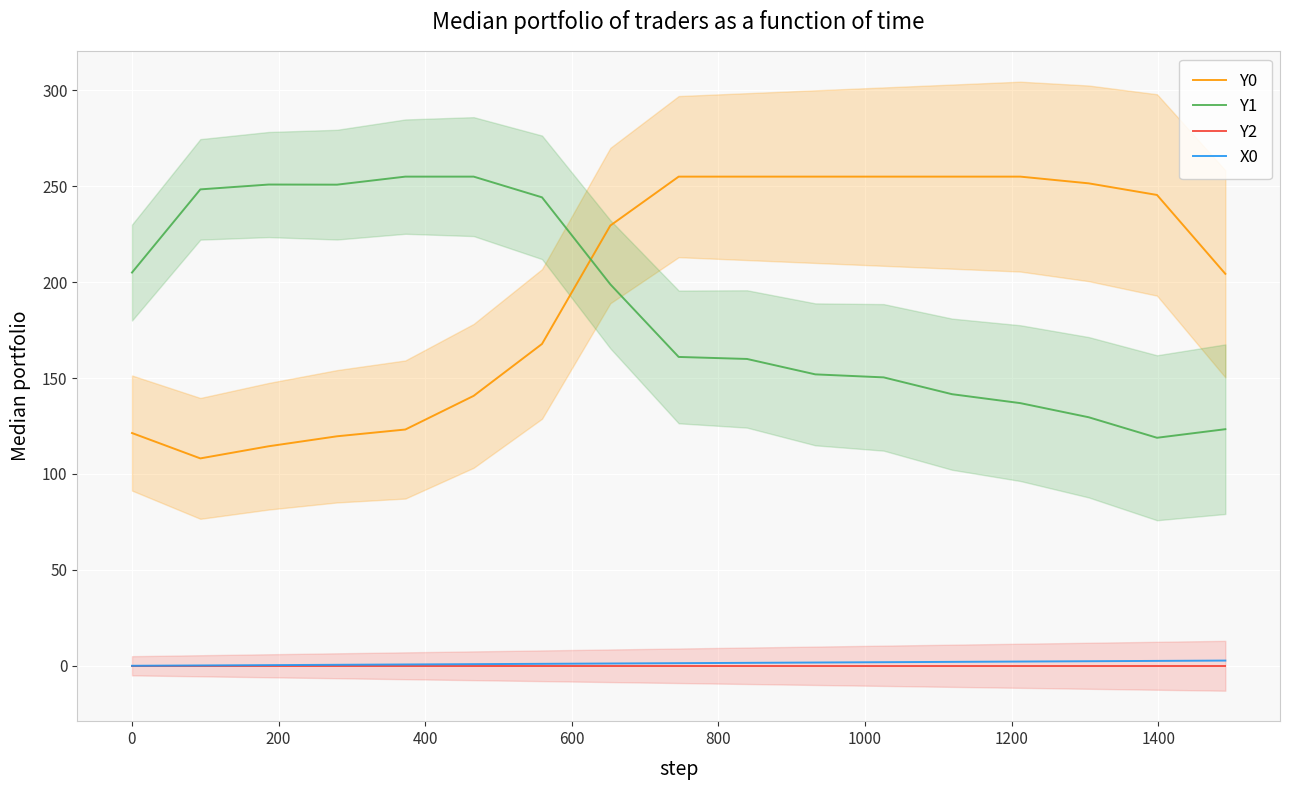

What is the minimum value for Y1?

118.9